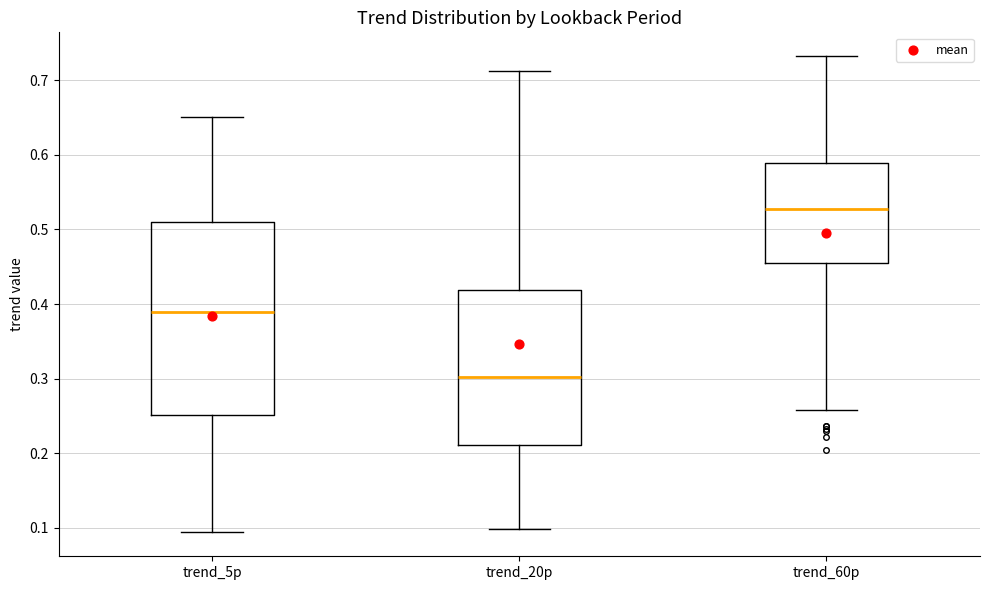

Reading left to right, transcribe this box plot: for each box, give where its median line is, the range the box spans, and where its two whiskers end, as read against the y-axis. The values are not printed on the chart, so give them approximately, as read against the axis.

trend_5p: median 0.39, box 0.25 to 0.51, whiskers 0.09 to 0.65
trend_20p: median 0.30, box 0.21 to 0.42, whiskers 0.10 to 0.71
trend_60p: median 0.53, box 0.45 to 0.59, whiskers 0.26 to 0.73